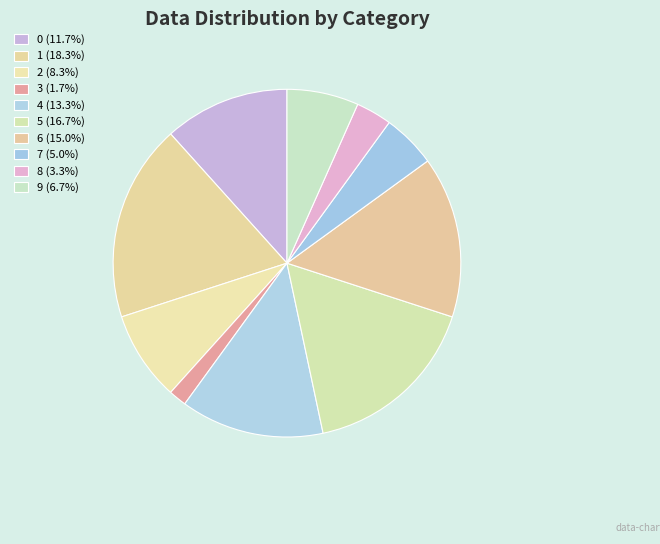

How many segments does this pie chart have?

10